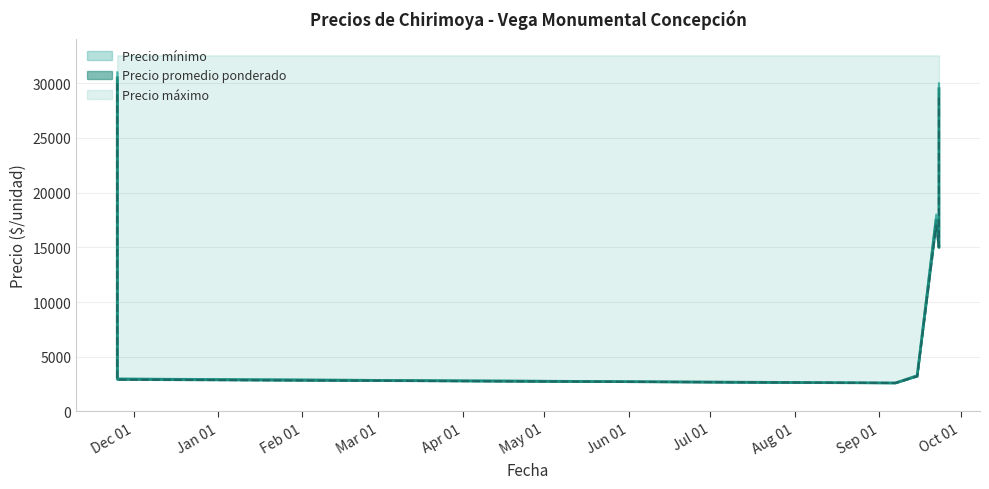

Which category has the lowest value in the Precio máximo series?

2021-09-07